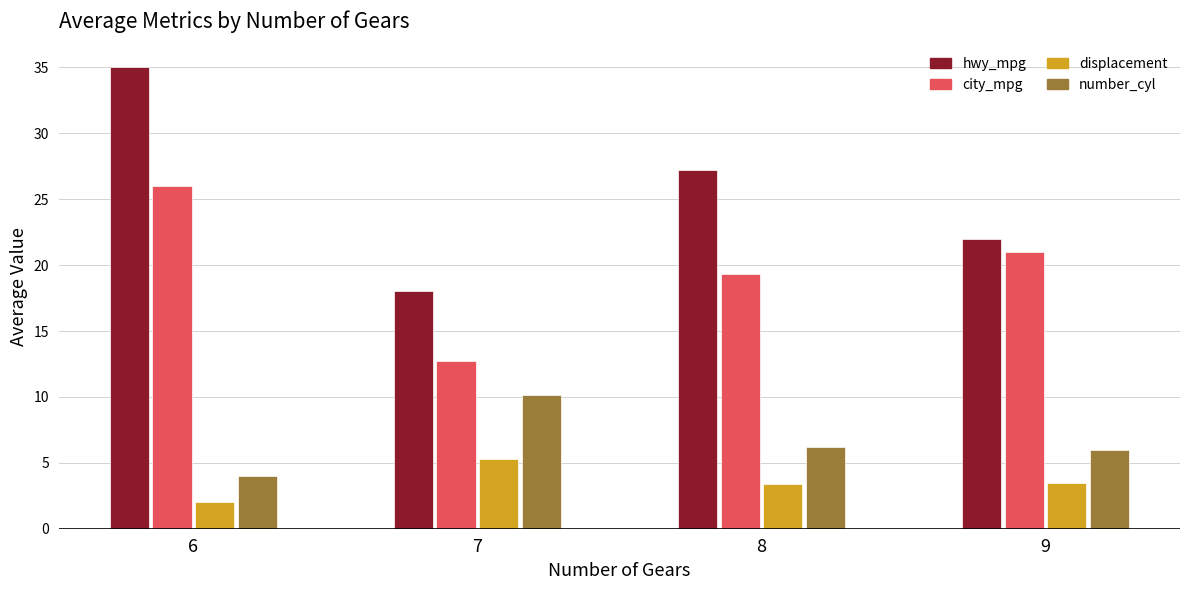

What is the difference between the displacement values at 9 and 7?

1.8